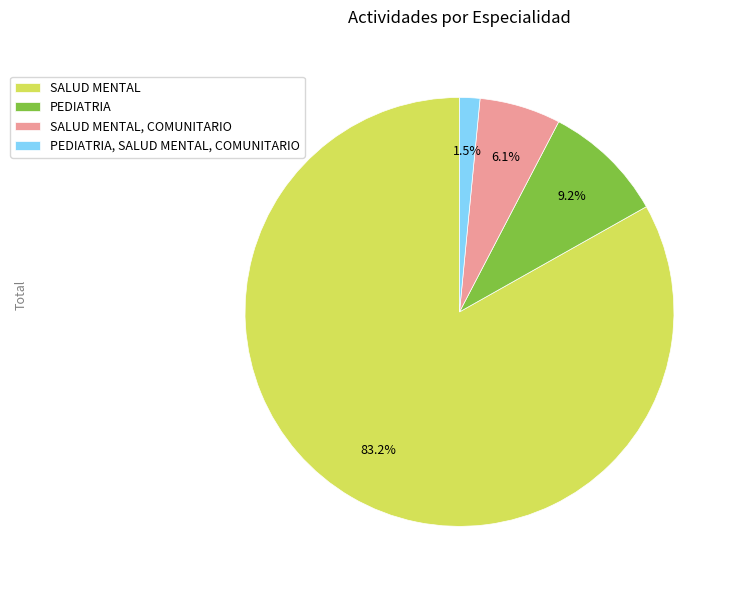

The SALUD MENTAL, COMUNITARIO slice represents 1% of the pie. True or false?

False